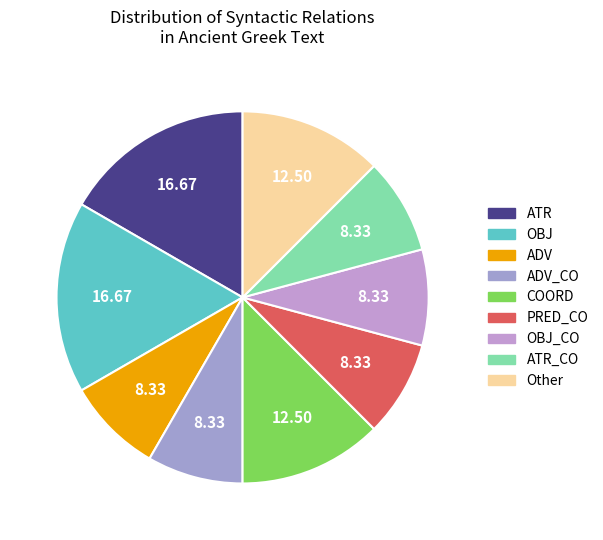

Does any single category account for the majority?

No